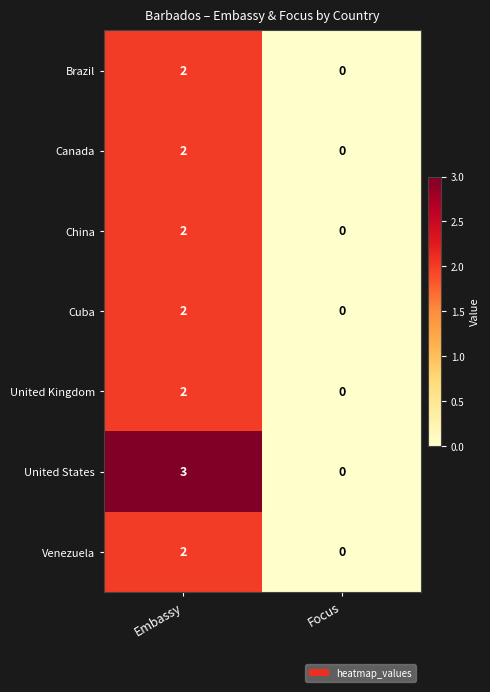

Is the value of United States at Embassy greater than the value of Canada at Embassy?

Yes